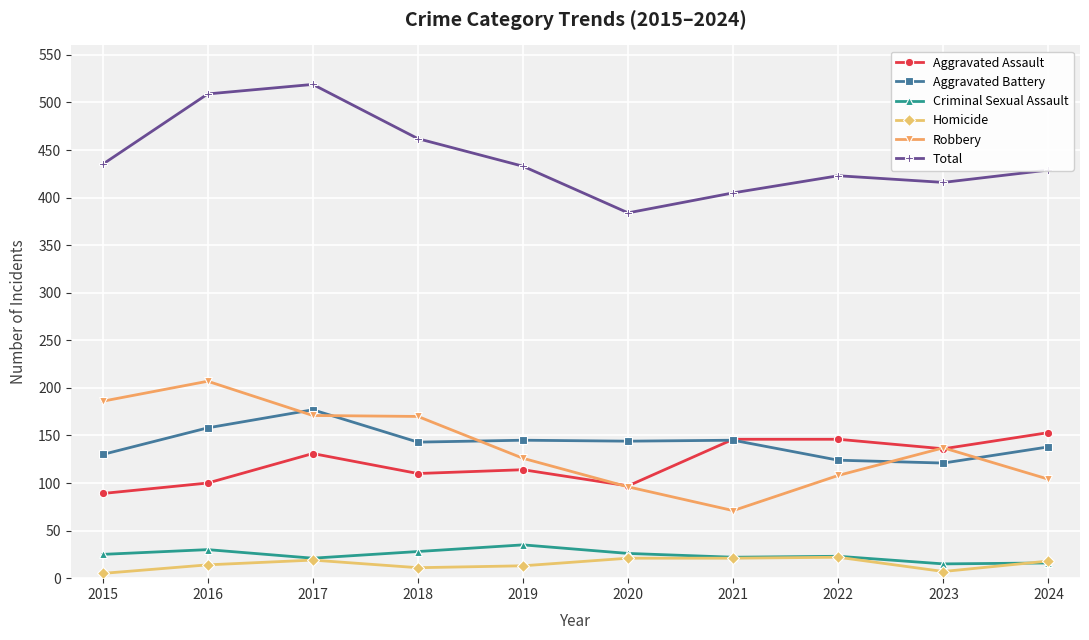

True or false: Criminal Sexual Assault and Robbery cross at least once.

False